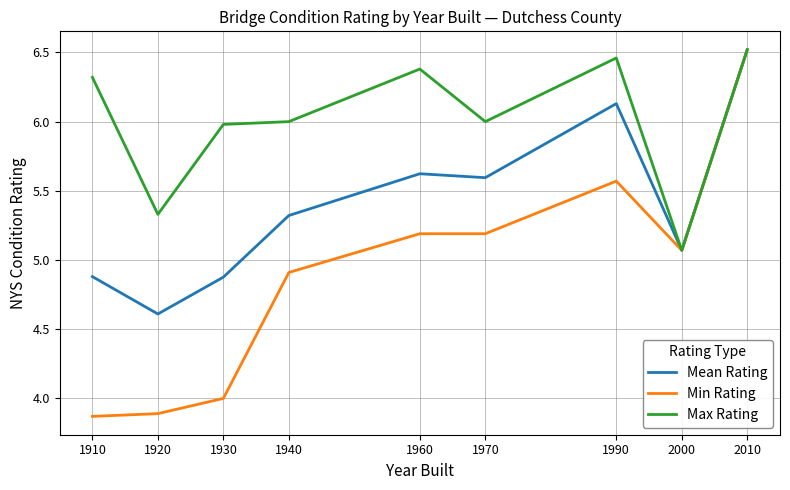

At 1920, list the series in order from largest to smallest.

Max Rating, Mean Rating, Min Rating